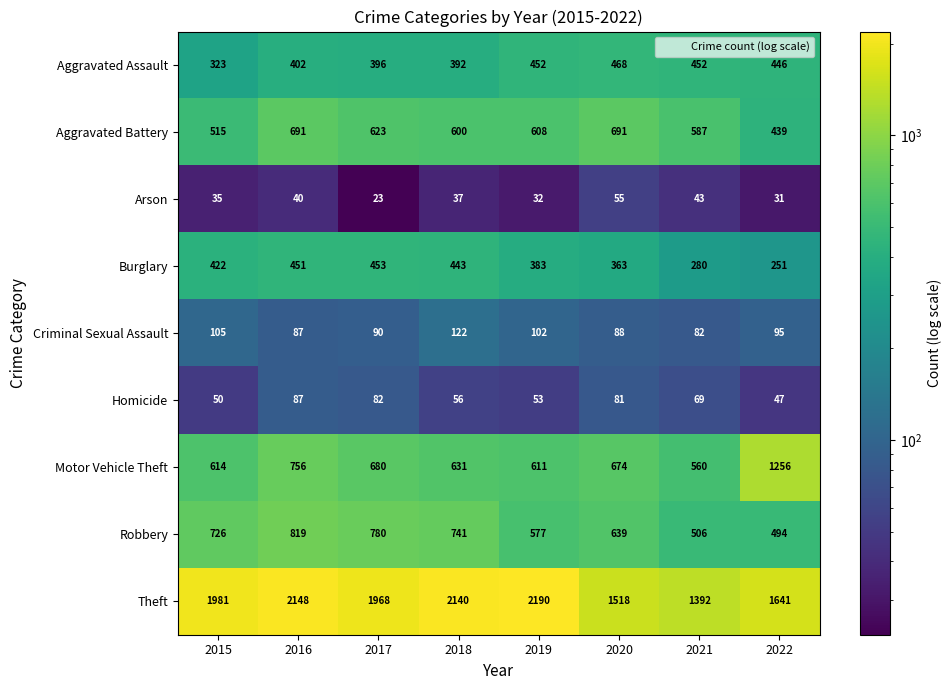

How many distinct data groups are displayed?

9